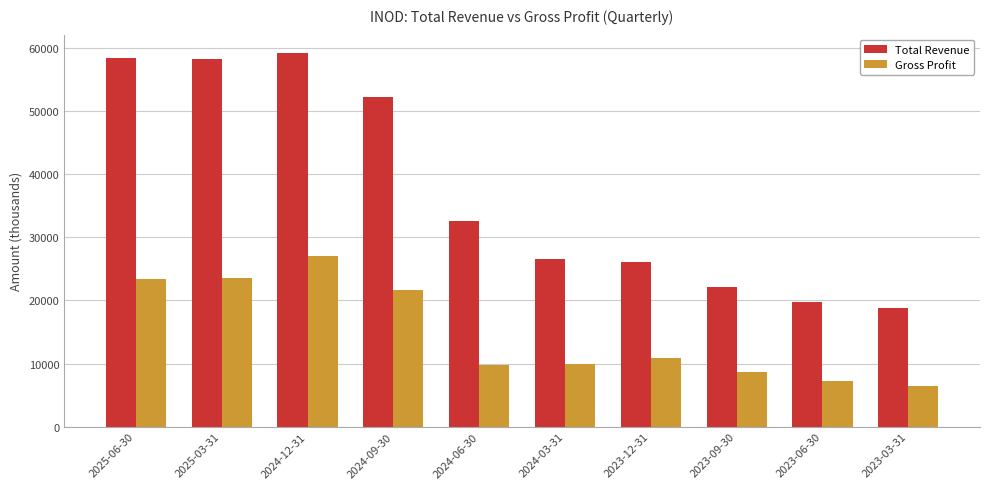

What is the sum of all Gross Profit values?

148700